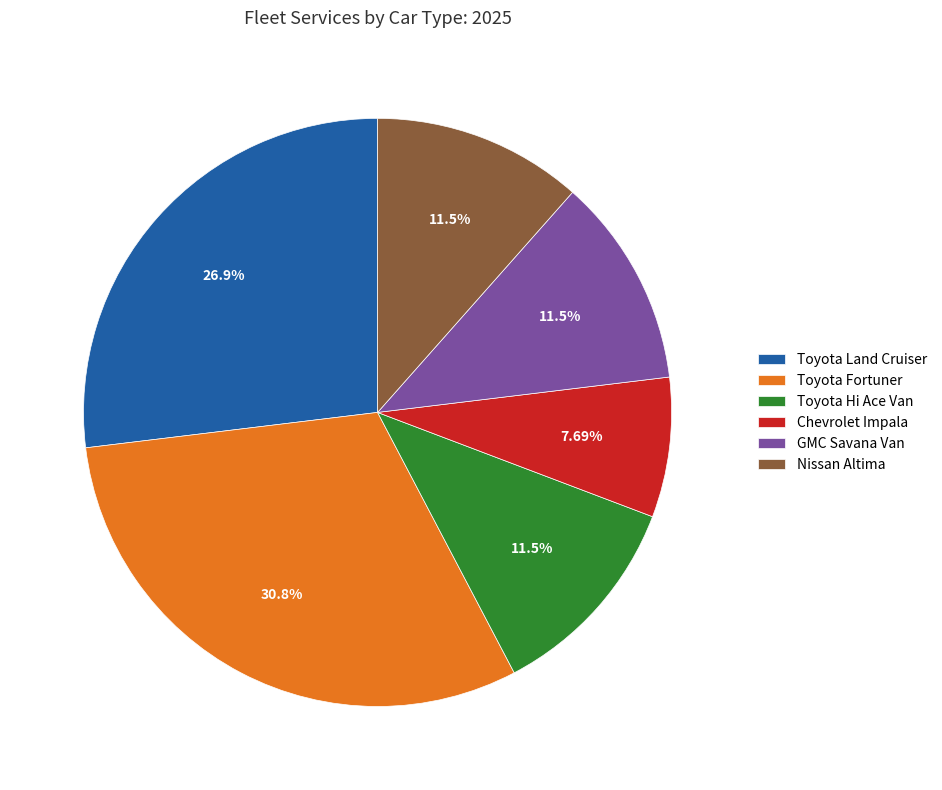

The Toyota Fortuner slice represents 31% of the pie. True or false?

True